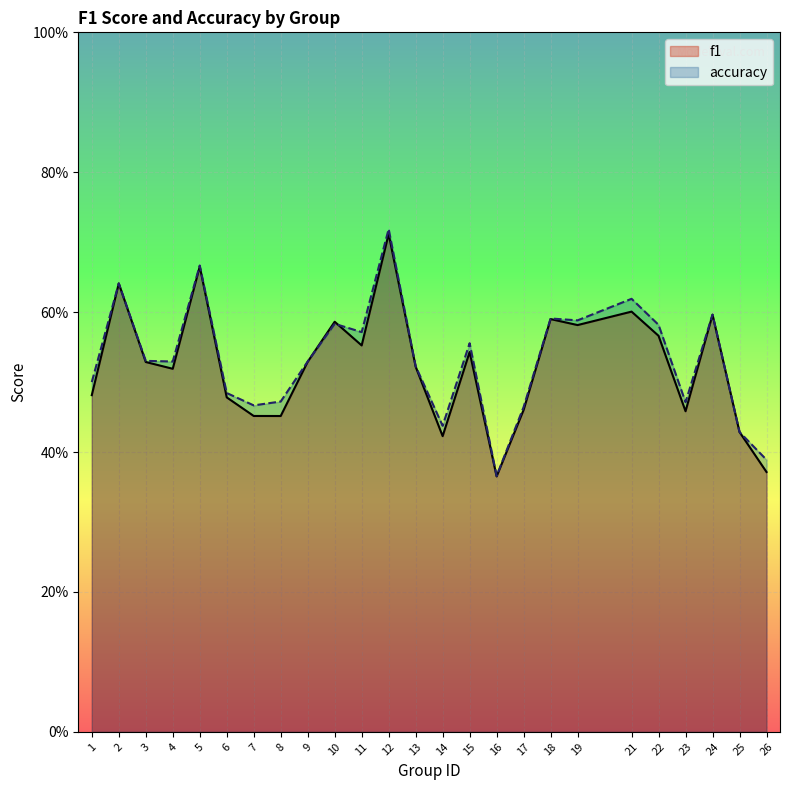

Which label corresponds to the smallest value in the chart?

16